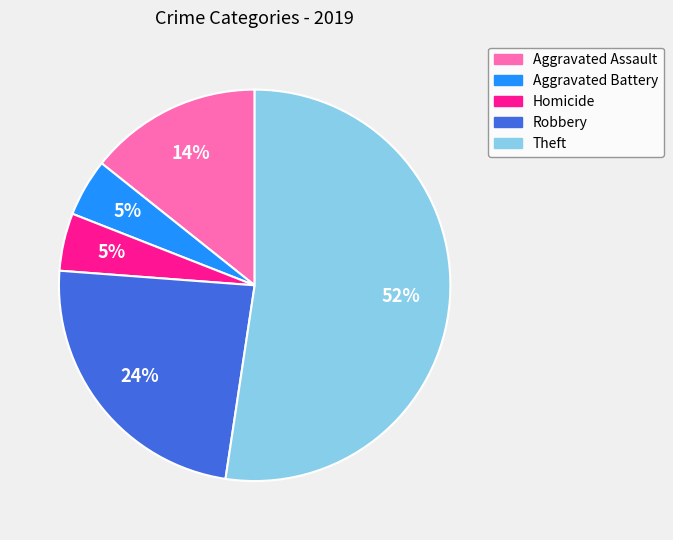

Is there a majority slice in this chart?

Yes